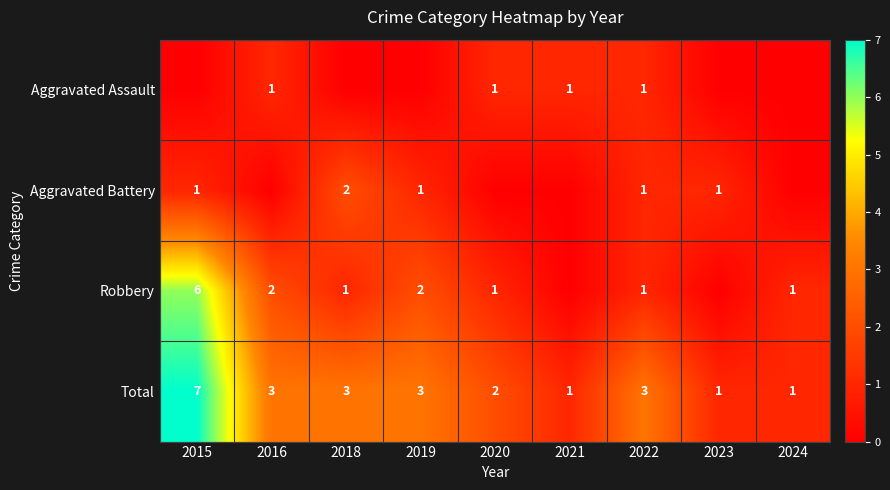

What is the difference between the maximum and minimum values in the Total series?

6